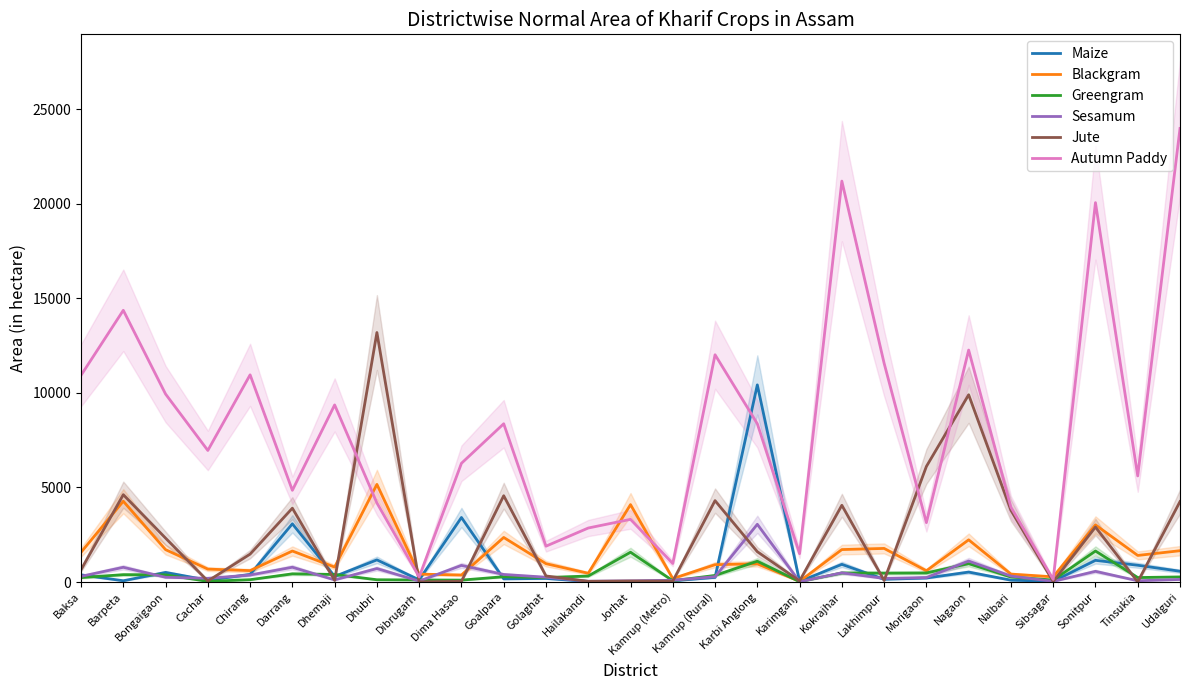

How many data points in Maize are less than 245?

13